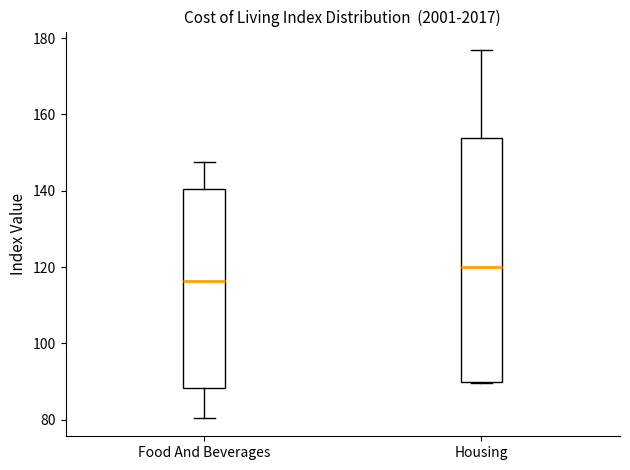

Which box's median line is the lowest?

Food And Beverages